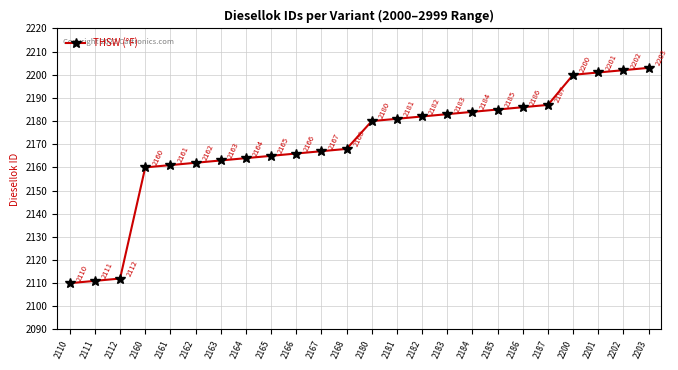

What is the ratio of the value at 2168 to the value at 2161?

1.0